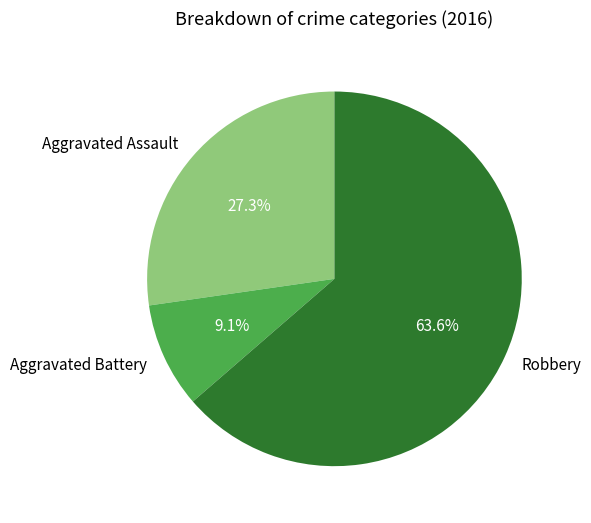

To the nearest percent, what percentage of the pie is Robbery?

64%